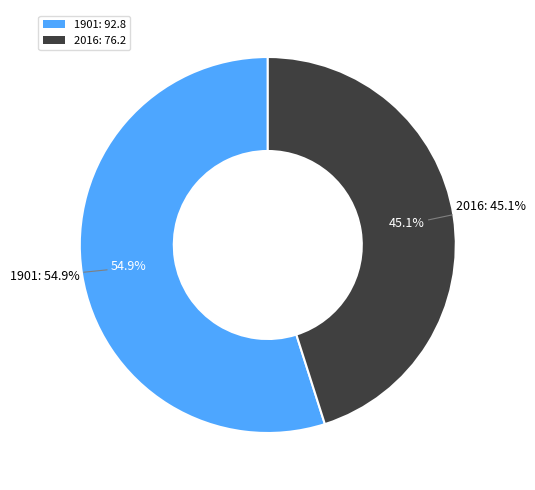

Does 2016 represent more than half of the total?

No